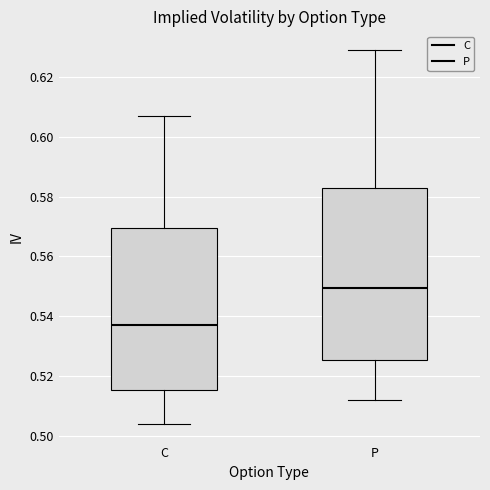

Which box is the tallest, from its lower edge to its upper edge?

P